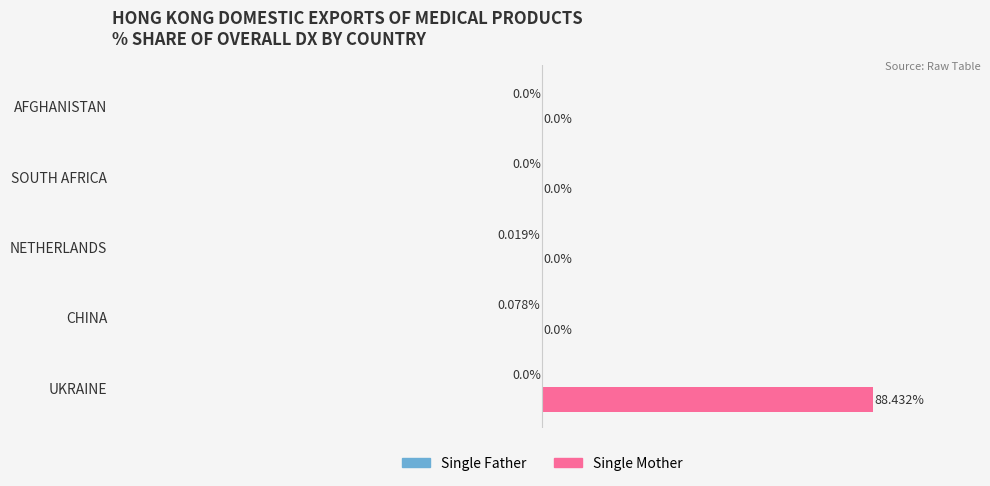

Which series changed the most between UKRAINE and NETHERLANDS?

Single Mother